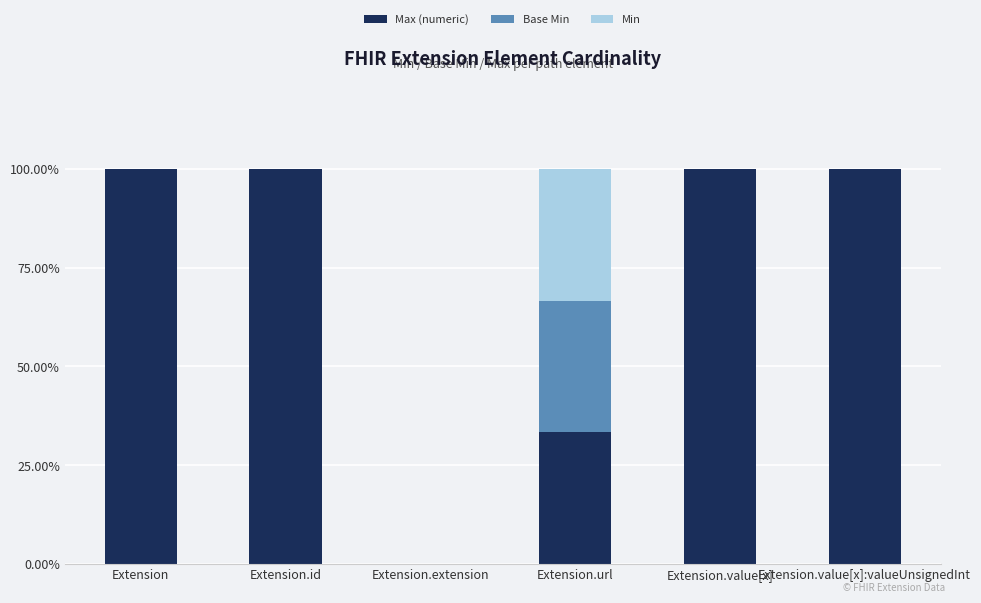

What is the highest value of the Max (numeric) series?

100.0